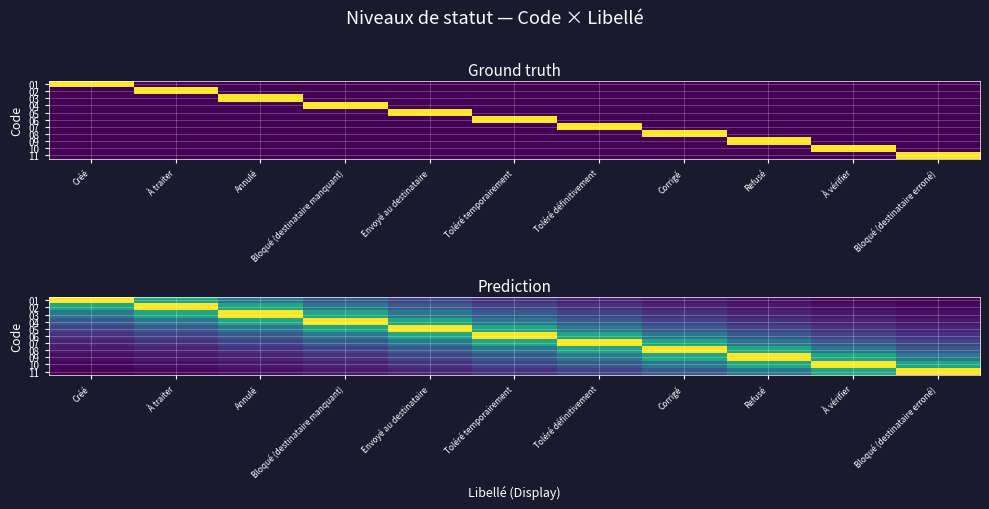

What is the sum of the 07 values at Bloqué (destinataire manquant) and À traiter?

0.7